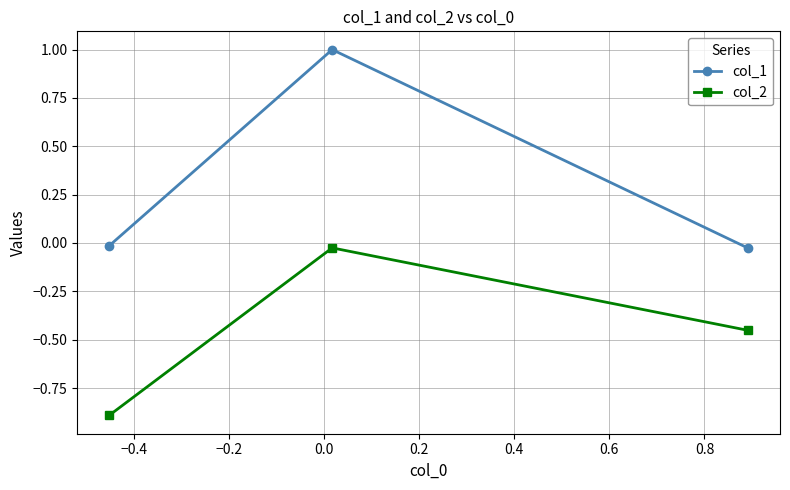

Which series has the widest spread of values?

col_1